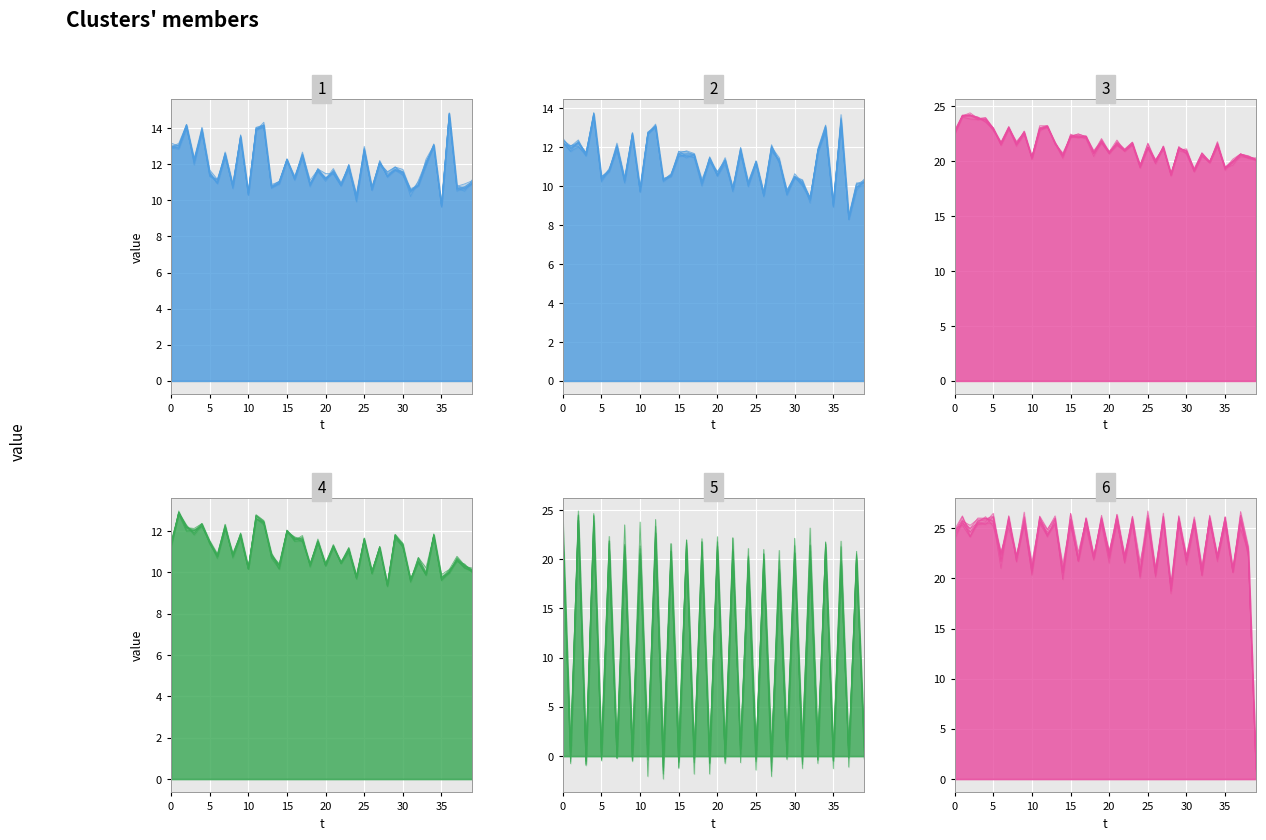

At which label is exit_high closest to 13?

28